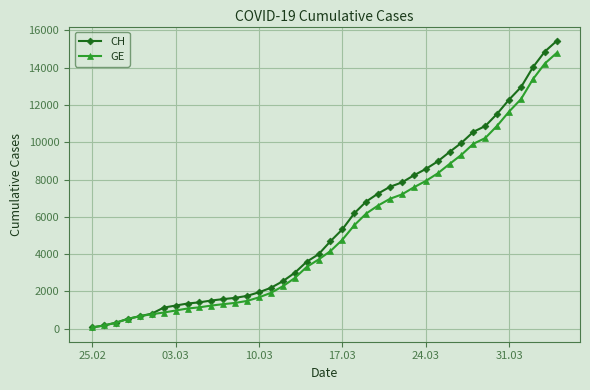

What is the maximum value shown in the chart?

15433